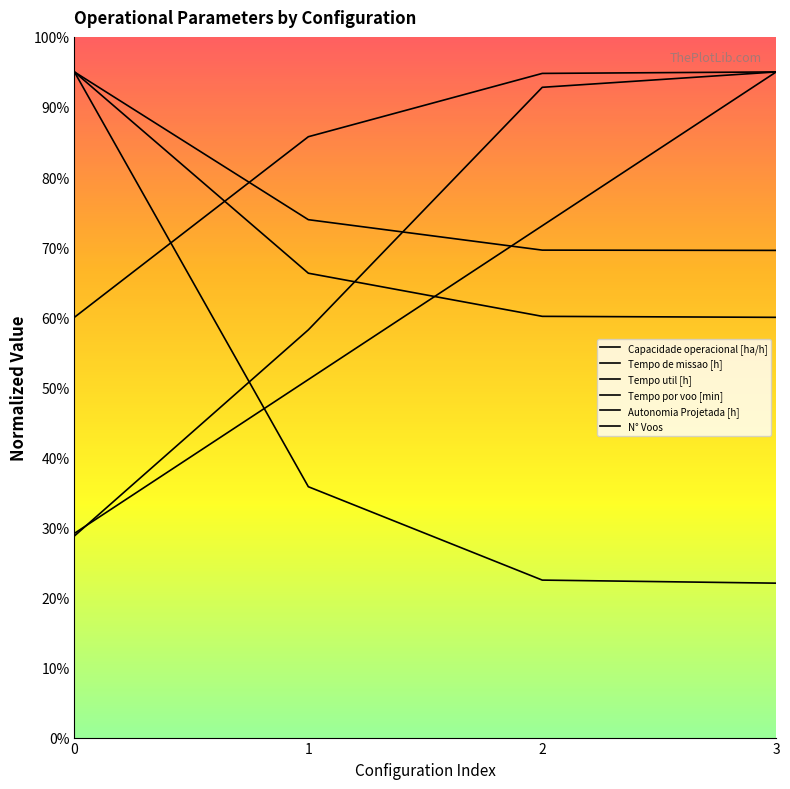

How many lines are shown in the chart?

6